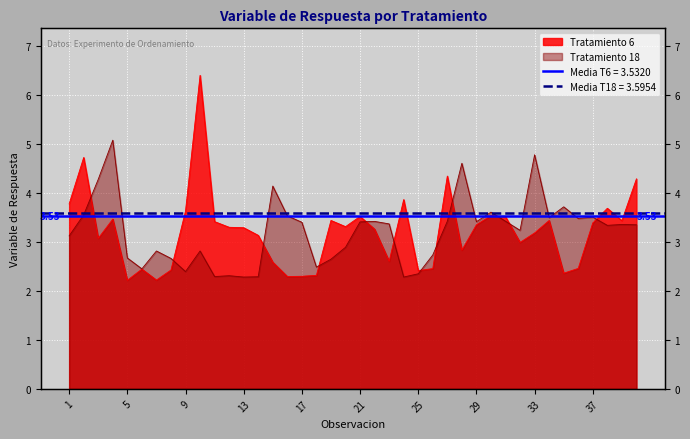

What is the highest value of the Tratamiento 18 series?

5.1